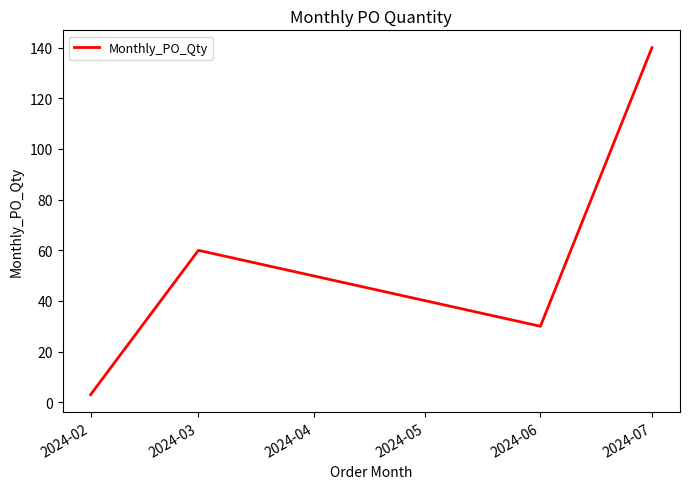

What is the difference between the maximum and minimum values?

137